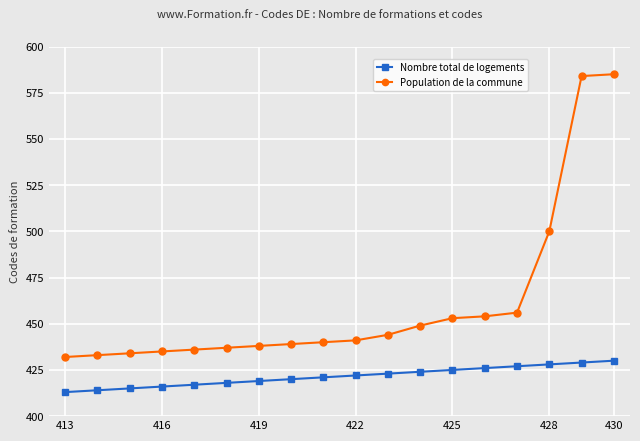

List the series in order of their peak value, lowest first.

Nombre total de logements, Population de la commune